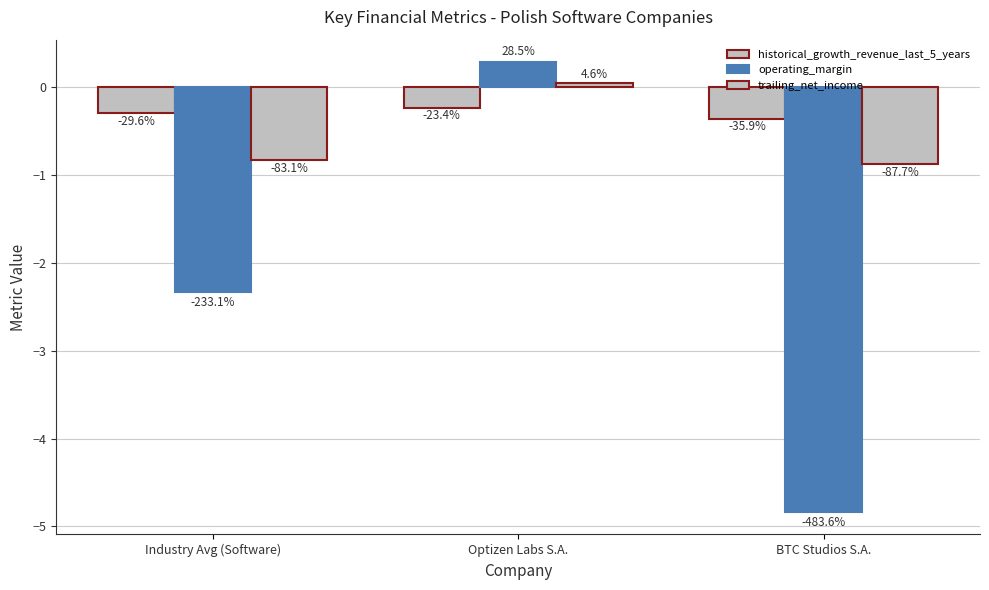

What position from the right is BTC Studios S.A.?

1